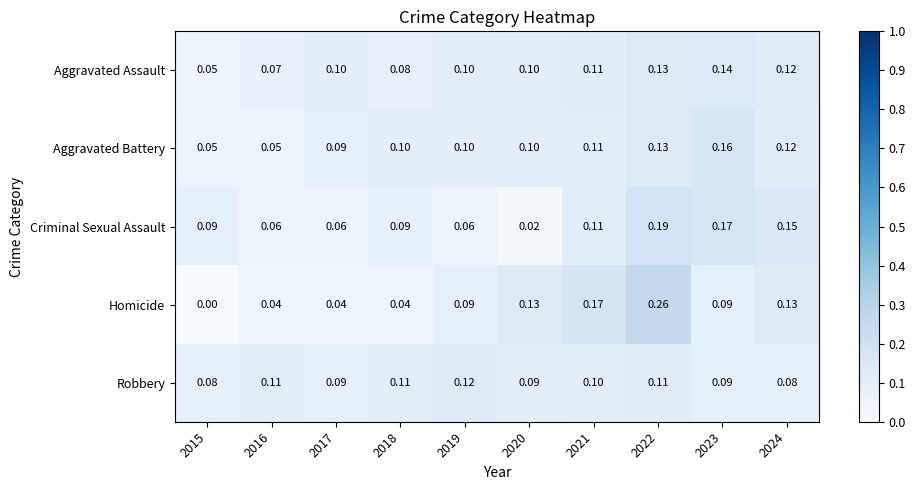

List the series in order of their peak value, lowest first.

Robbery, Aggravated Assault, Aggravated Battery, Criminal Sexual Assault, Homicide